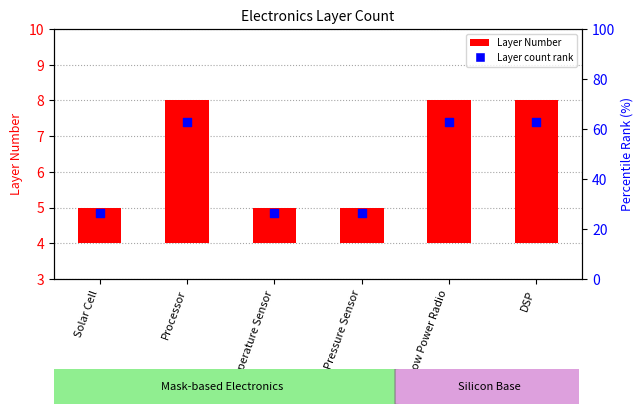

At how many categories does at least one series exceed 2?

6